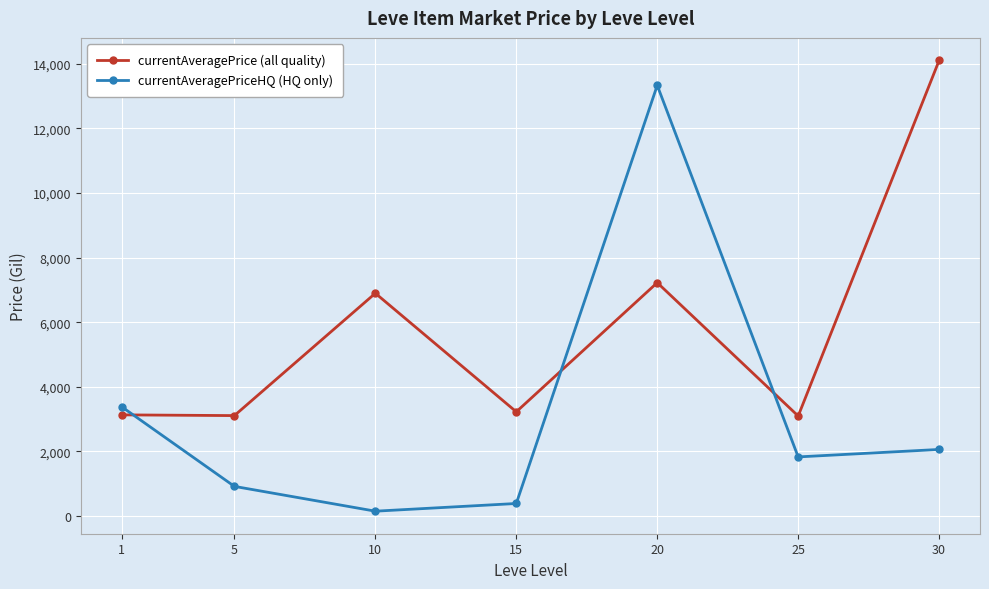

What is the difference between the maximum and second lowest values in the currentAveragePriceHQ (HQ only) series?

12946.5